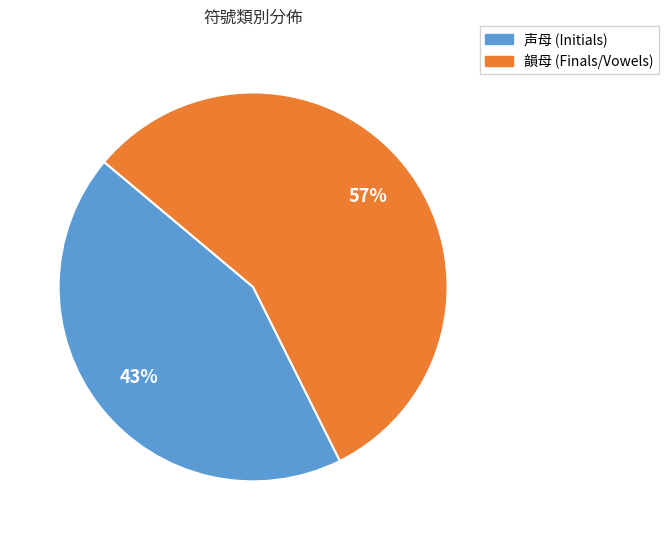

To the nearest percent, what percentage of the pie is 声母?

43%